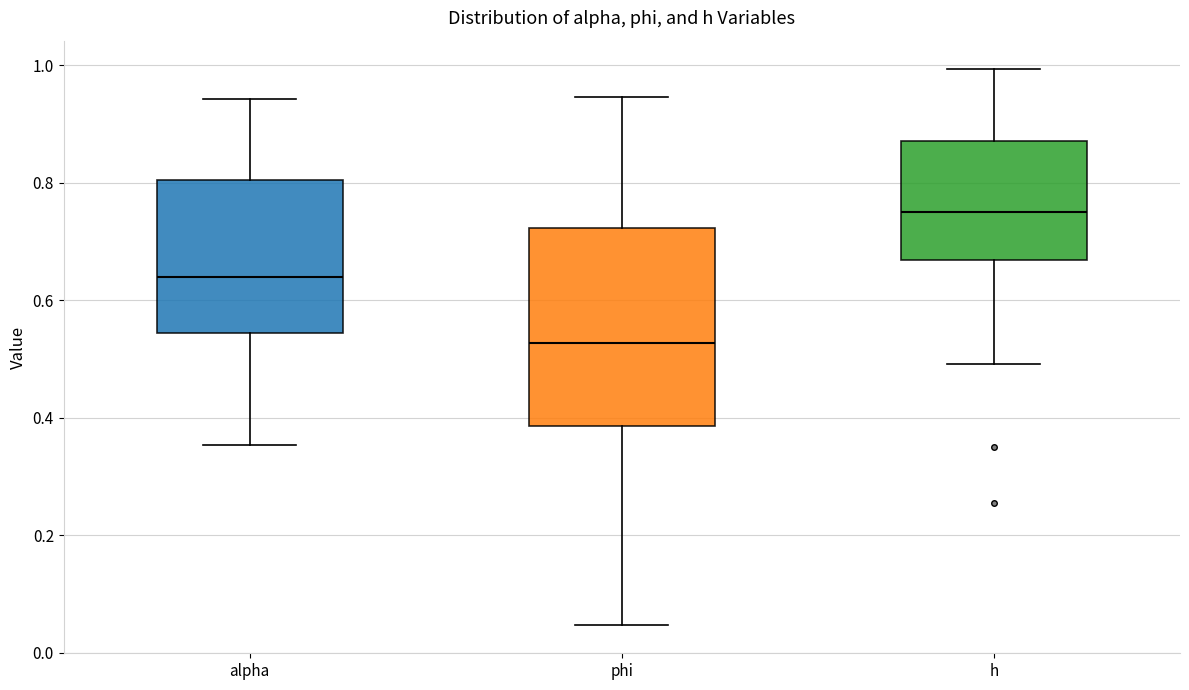

Which box's median line is the highest?

h